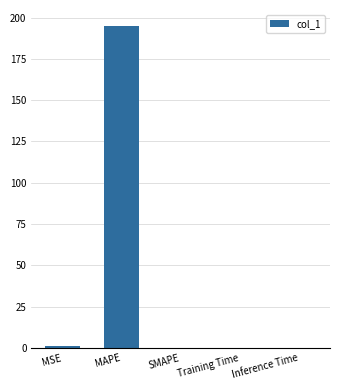

Between SMAPE and MAPE, which is larger?

MAPE